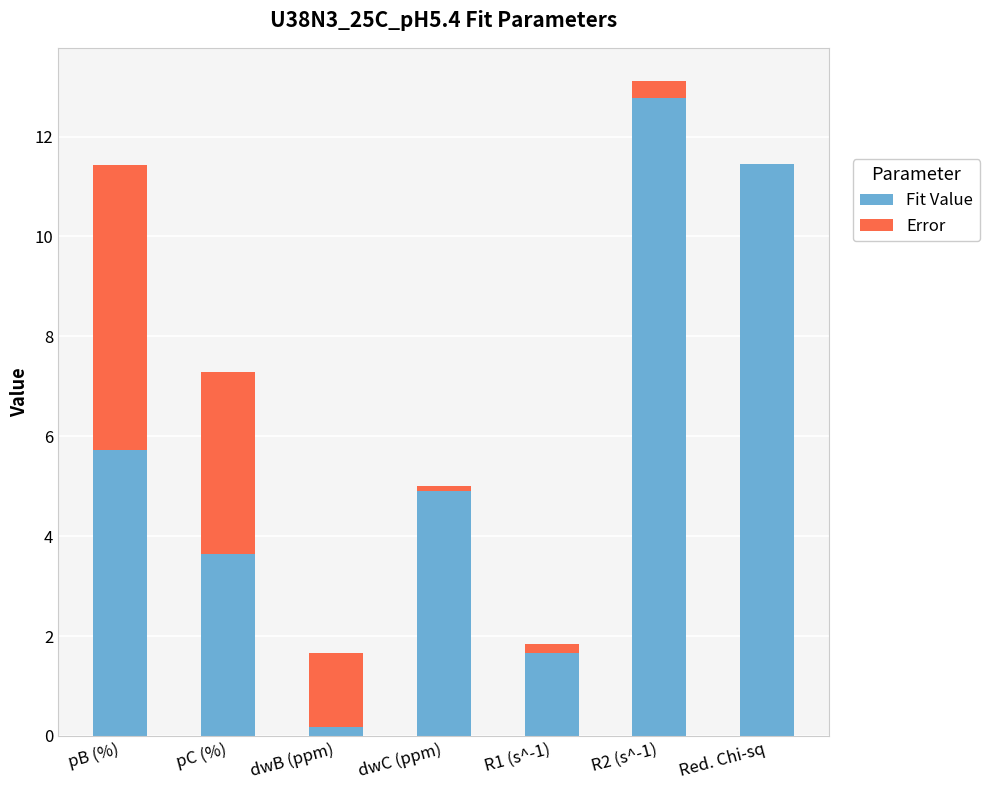

What is the total value across all series at R2 (s^-1)?

13.1